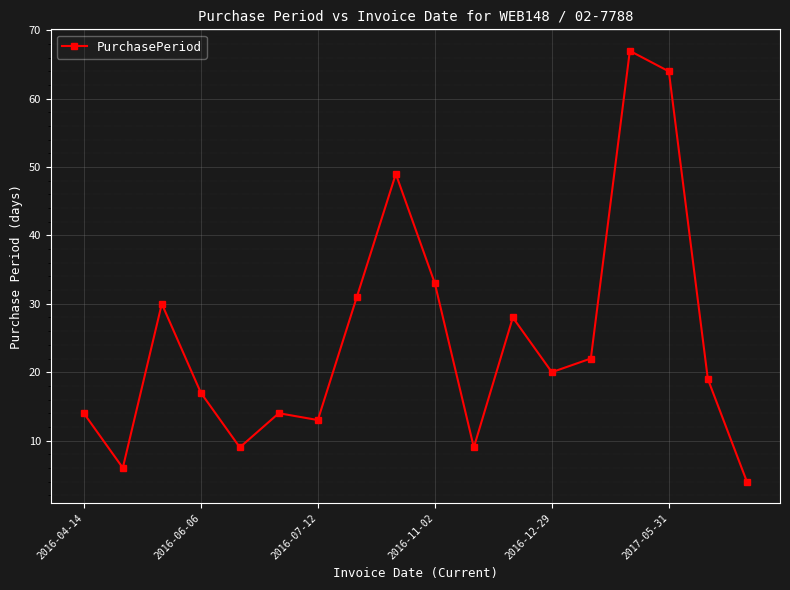

What is the difference between the maximum and minimum values?

63